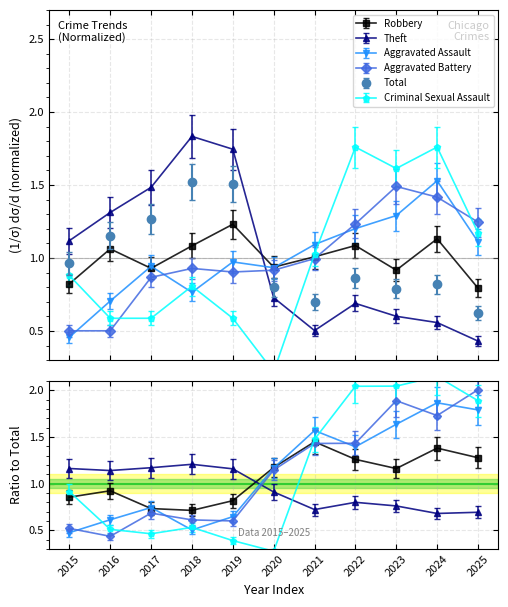

What is the difference between the Criminal Sexual Assault values at 2024 and 2021?

0.8